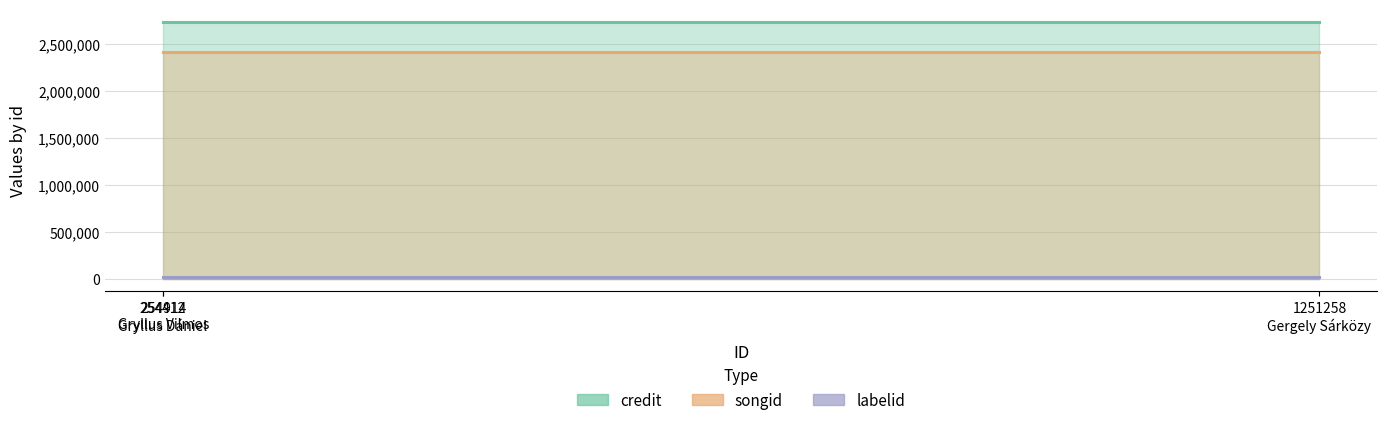

Is the value of labelid at 254914
Gryllus Vilmos greater than the value of songid at 254914
Gryllus Vilmos?

No